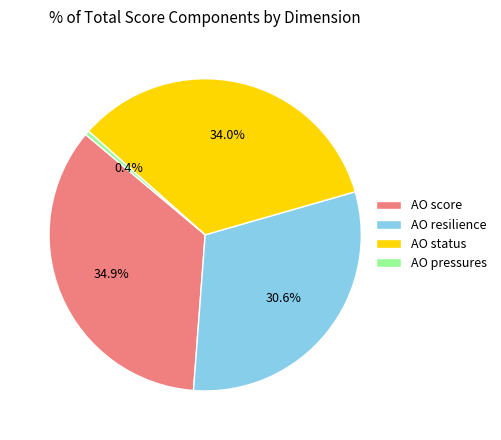

What is the ratio of the value at AO status to the value at AO resilience?

1.1